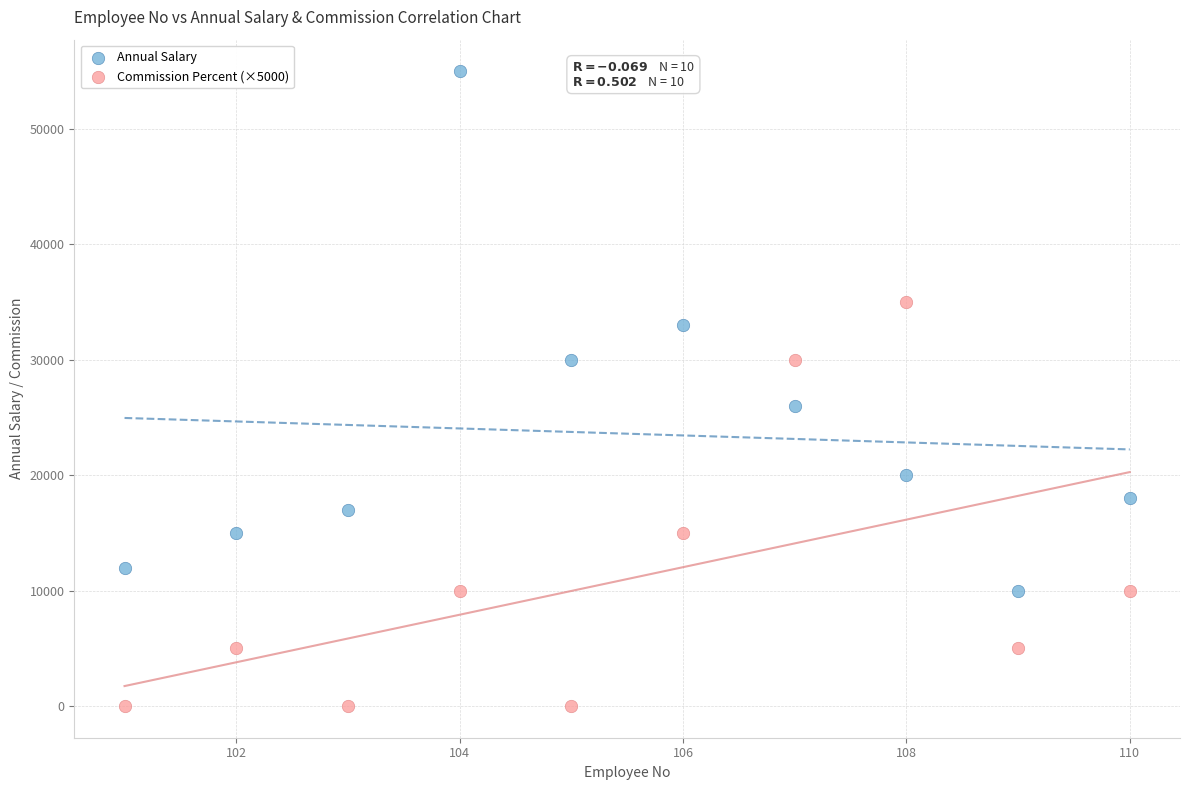

What are all the series names shown in the legend?

Annual Salary, Commission Percent (×5000)